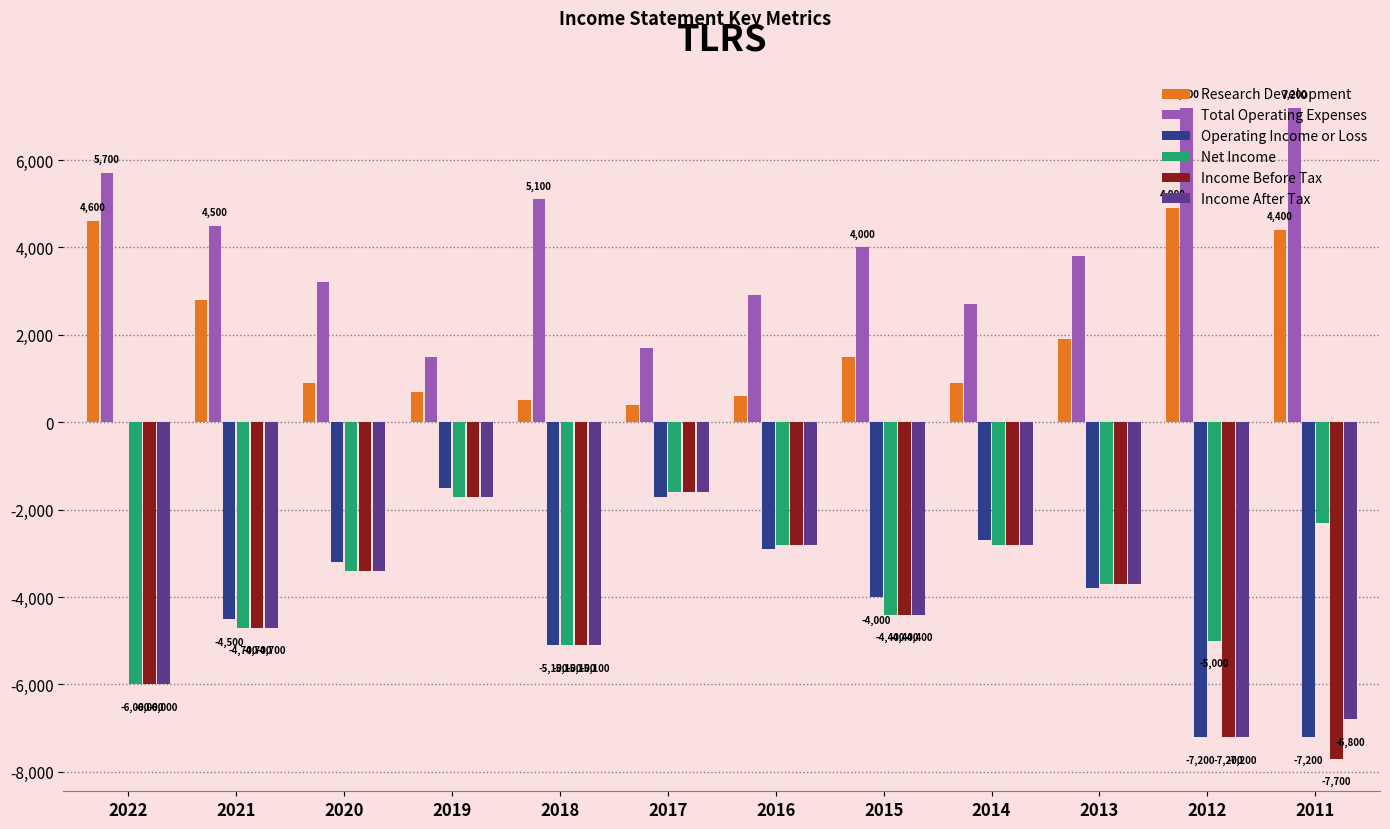

How many categories are shown in the chart?

12